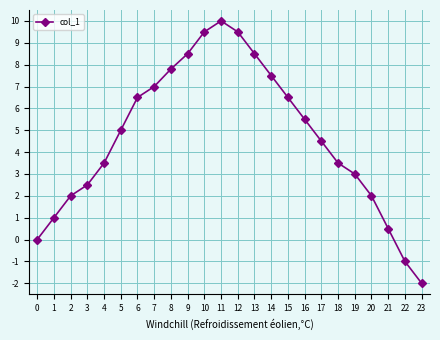

How many data points are less than 5?

12